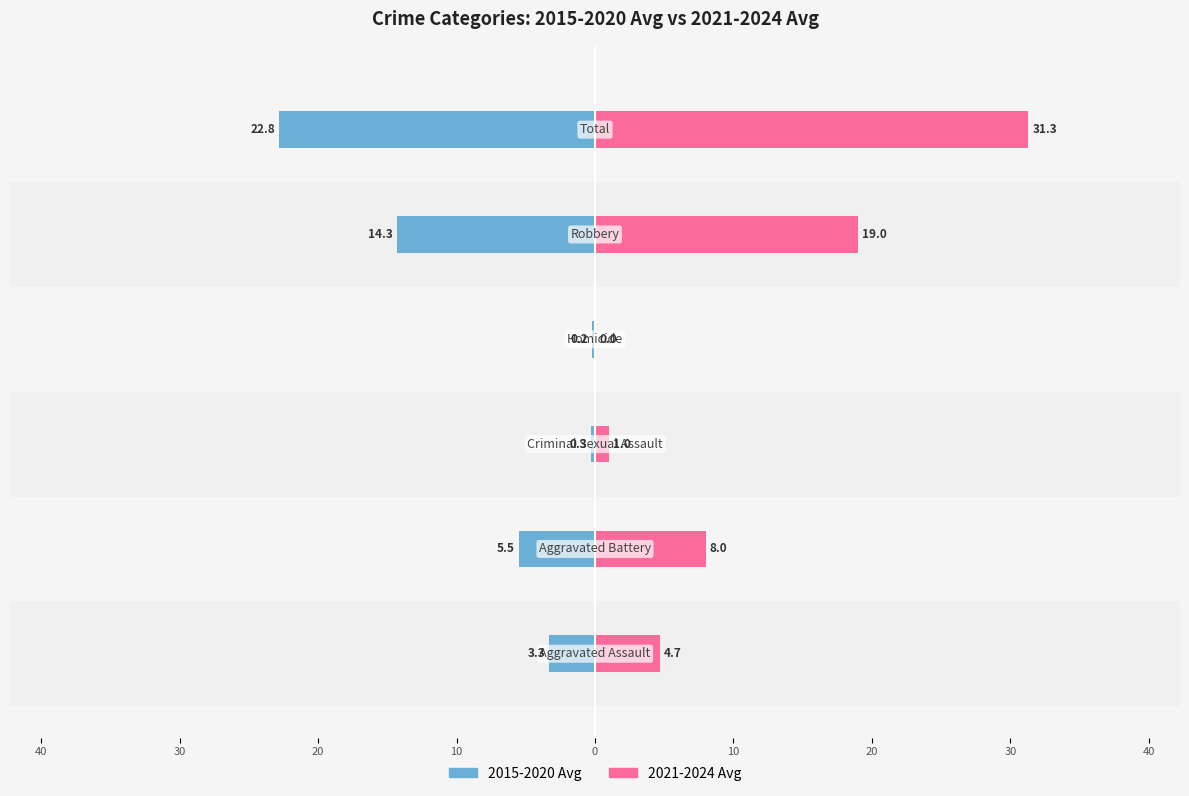

At 10, list the series in order from smallest to largest.

2015-2020 Avg, 2021-2024 Avg